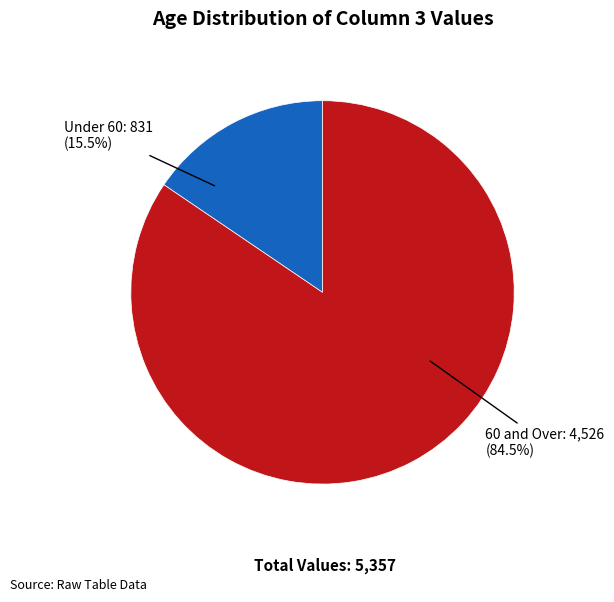

To the nearest percent, what is the average slice percentage?

50%